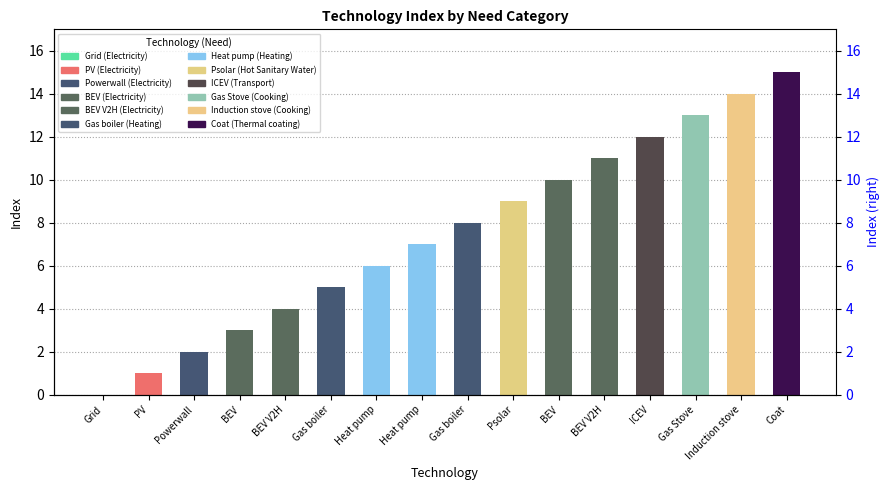

List the labels in order of value, largest first.

Coat, Induction stove, Gas Stove, ICEV, BEV V2H, BEV, Psolar, Gas boiler, Heat pump, Heat pump, Gas boiler, BEV V2H, BEV, Powerwall, PV, Grid